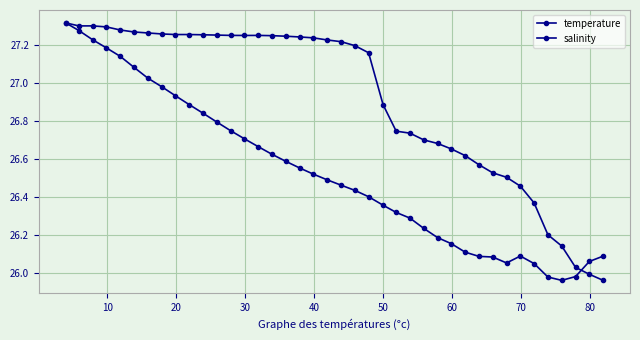

Does the chart display data point markers on the line(s)?

Yes